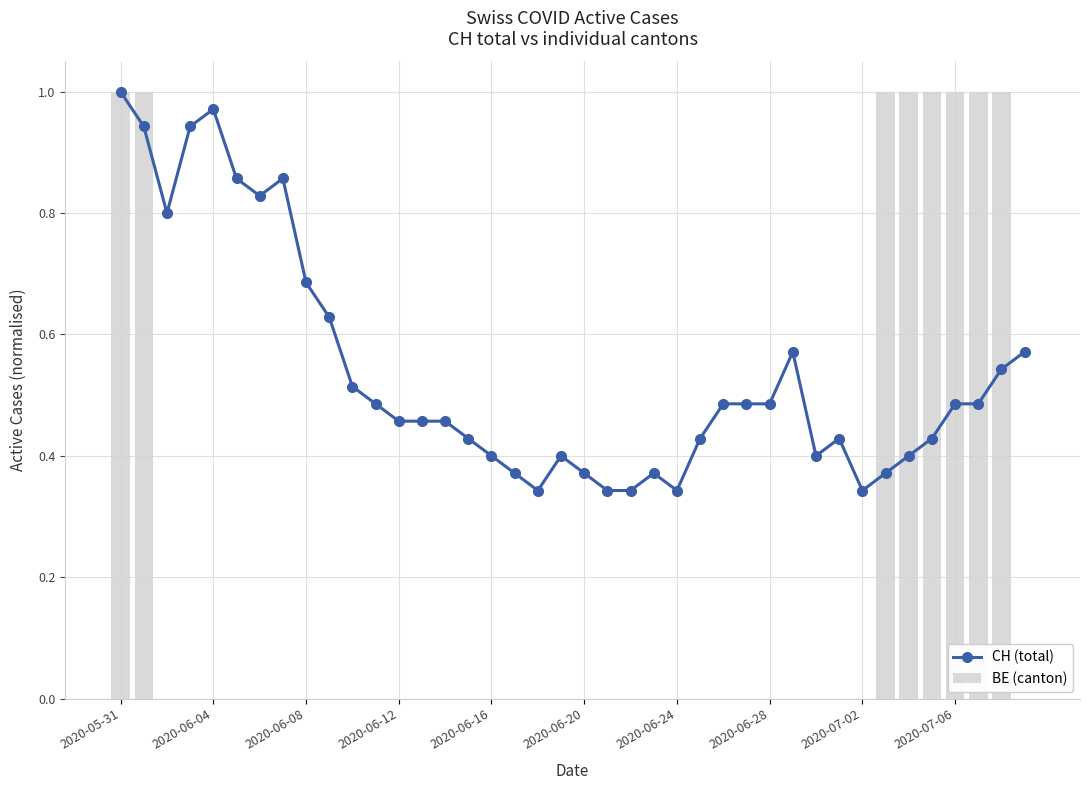

Is it true that BE (canton) equals -1 at 2020-06-12?

False